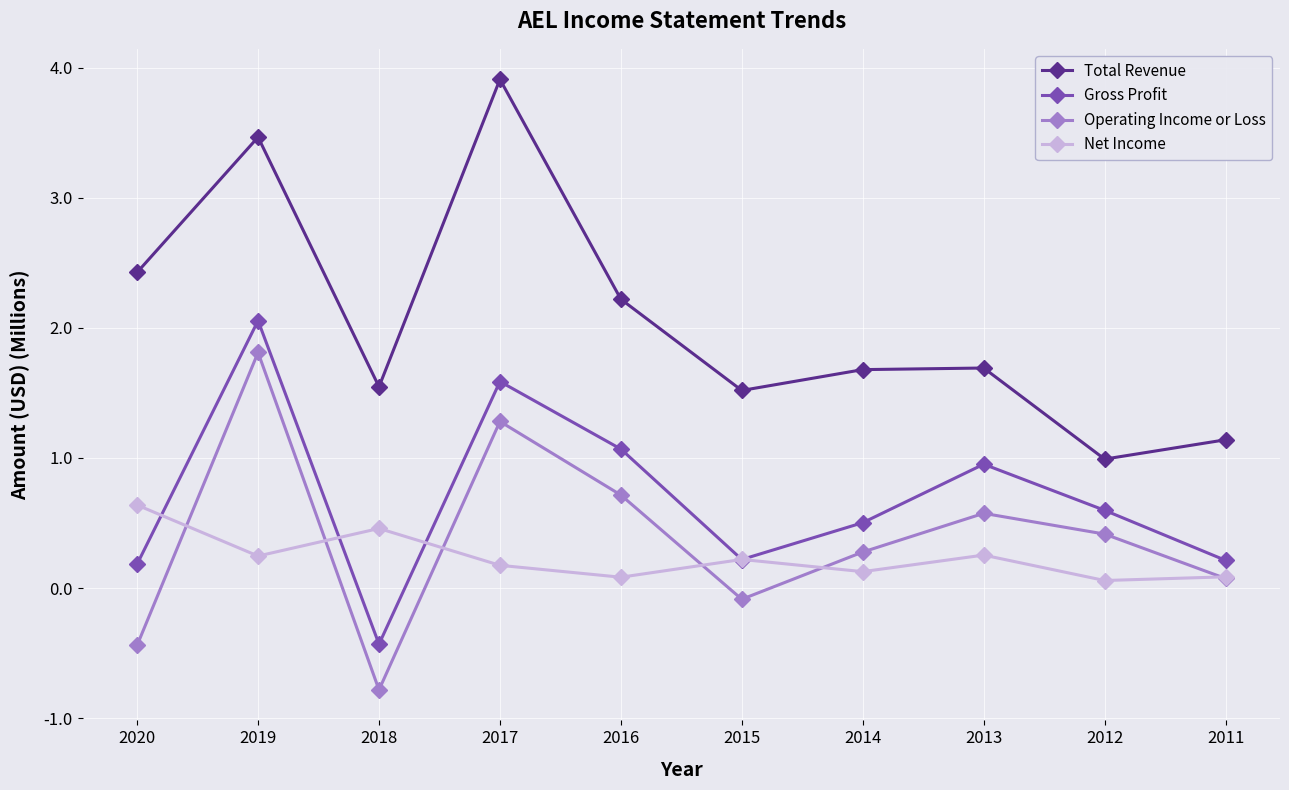

True or false: Gross Profit and Operating Income or Loss cross at least once.

False